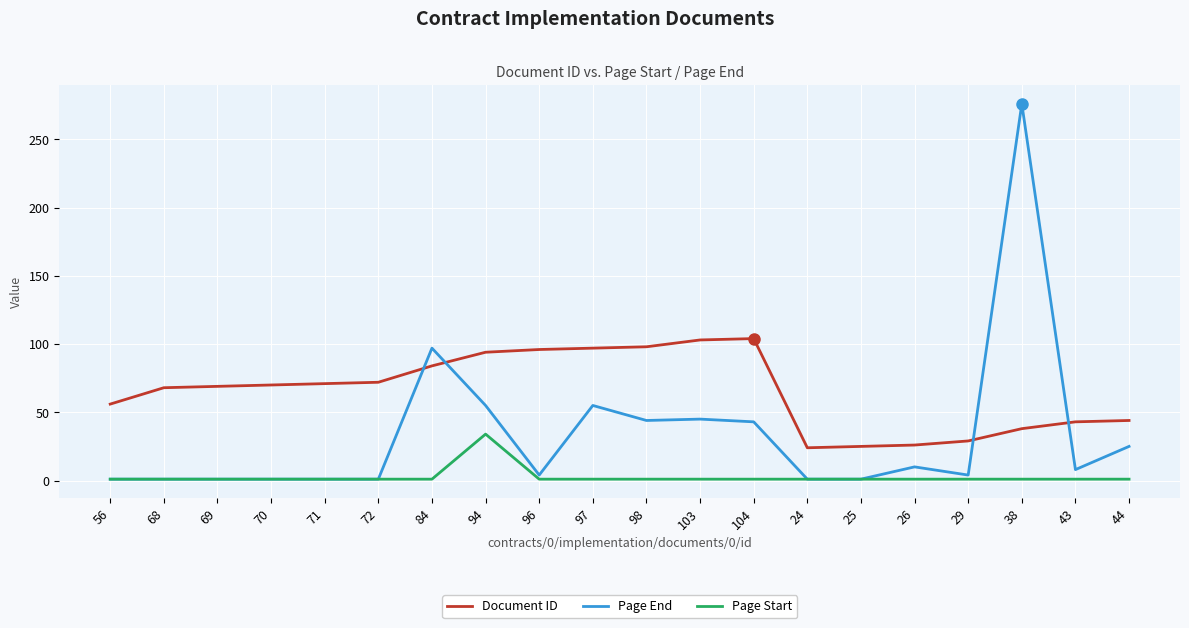

Between 68 and 84, which series saw the biggest shift?

Page End